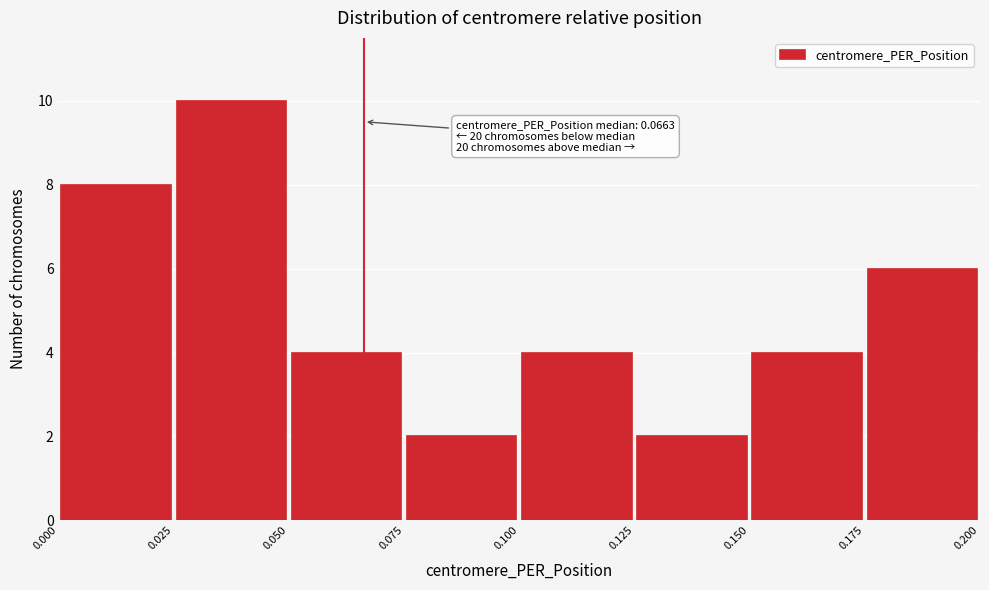

Over which range of the x-axis is the bar tallest?

0.025 to 0.050